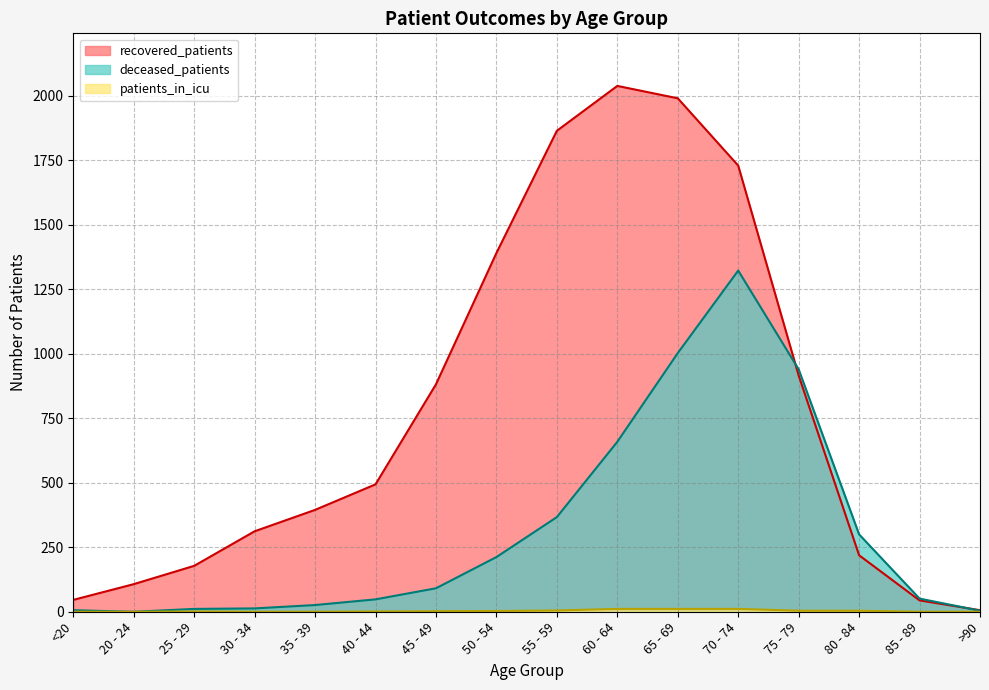

Which series has the widest spread of values?

recovered_patients